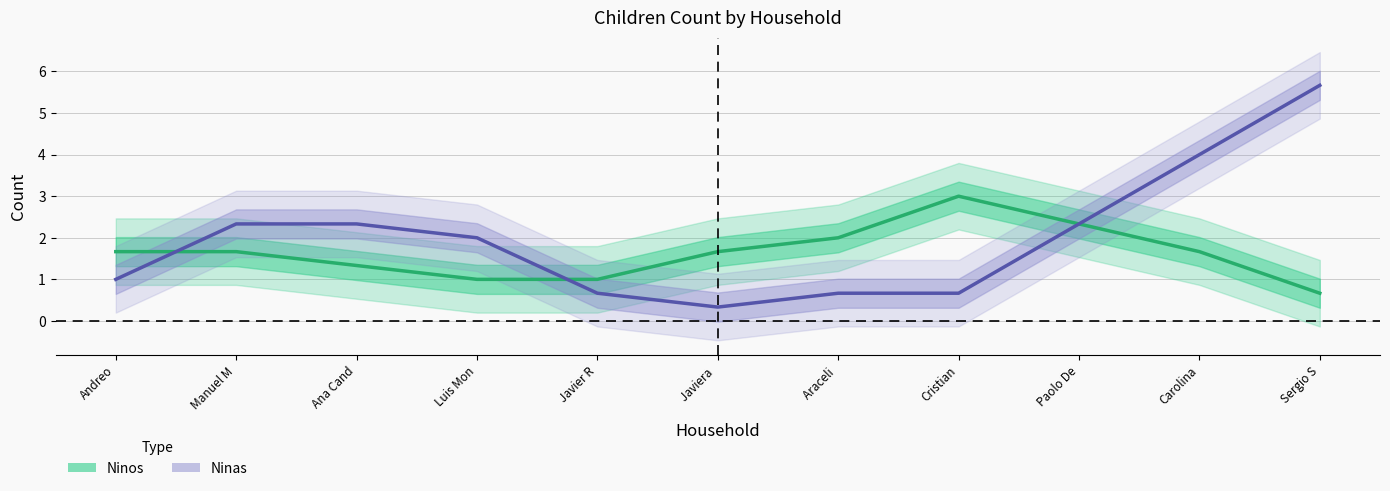

Reading left to right, extract all data points from this chart.

Ninos: 1.7	1.7	1.3	1.0	1.0	1.7	2.0	3.0	2.3	1.7	0.7
Ninas: 1.0	2.3	2.3	2.0	0.7	0.3	0.7	0.7	2.3	4.0	5.7